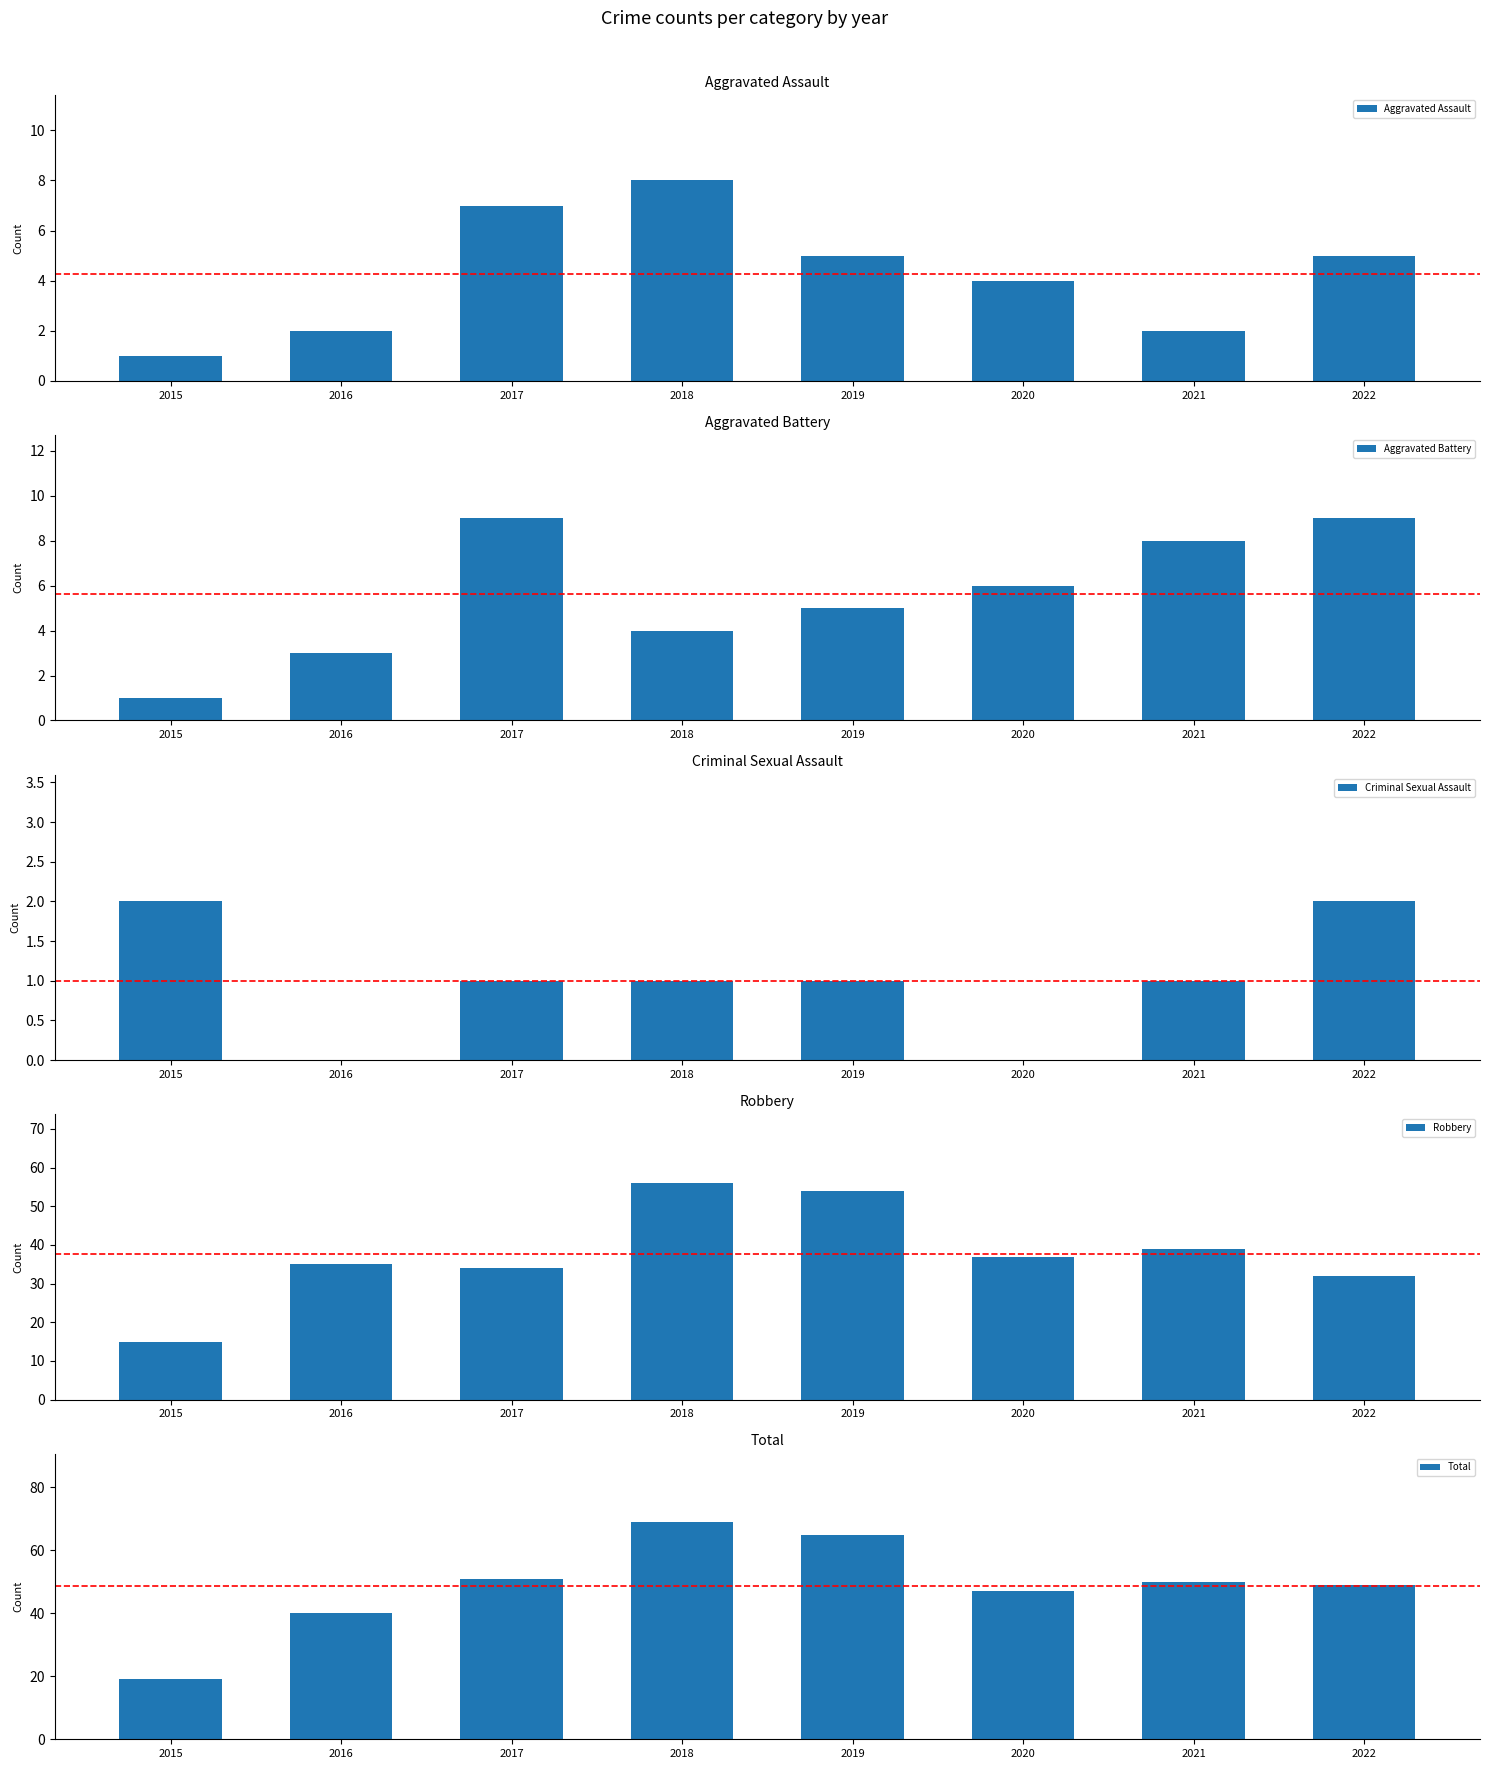

True or false: Total has a value of 70 at 2016.

False